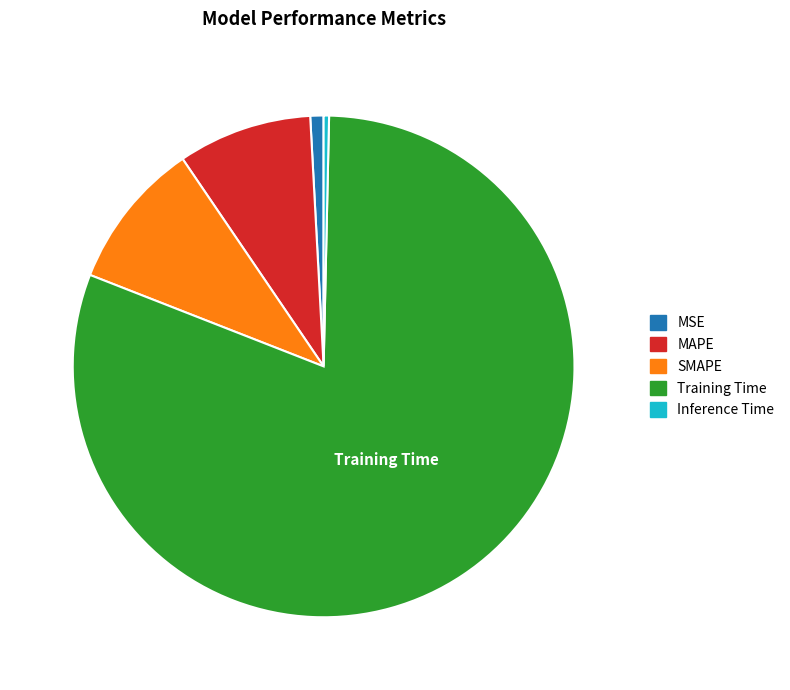

Rank the categories by value from lowest to highest.

Inference Time, MSE, MAPE, SMAPE, Training Time